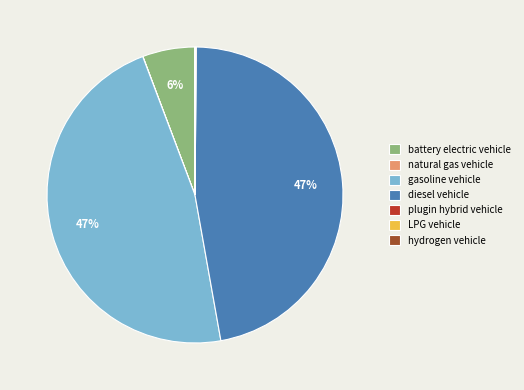

Combined, do diesel vehicle and gasoline vehicle account for over 50%?

Yes